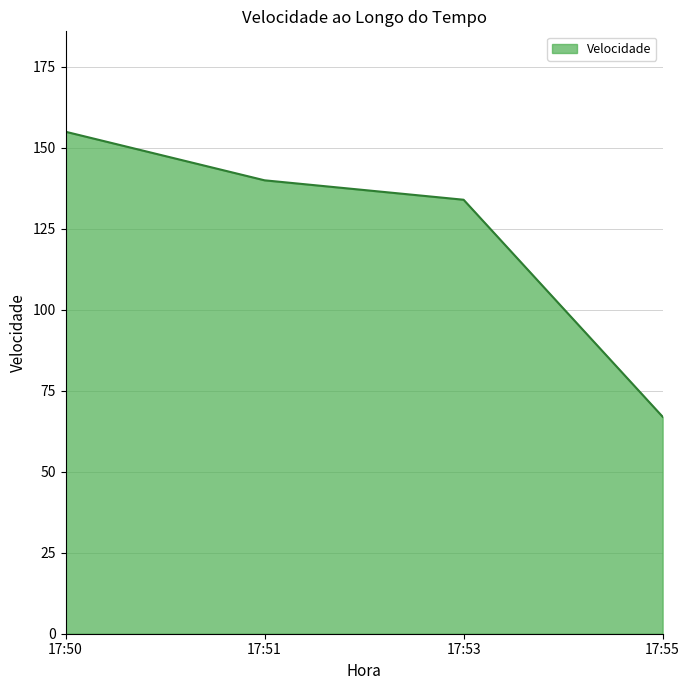

What is the change in value from 17:51 to 17:55?

-73